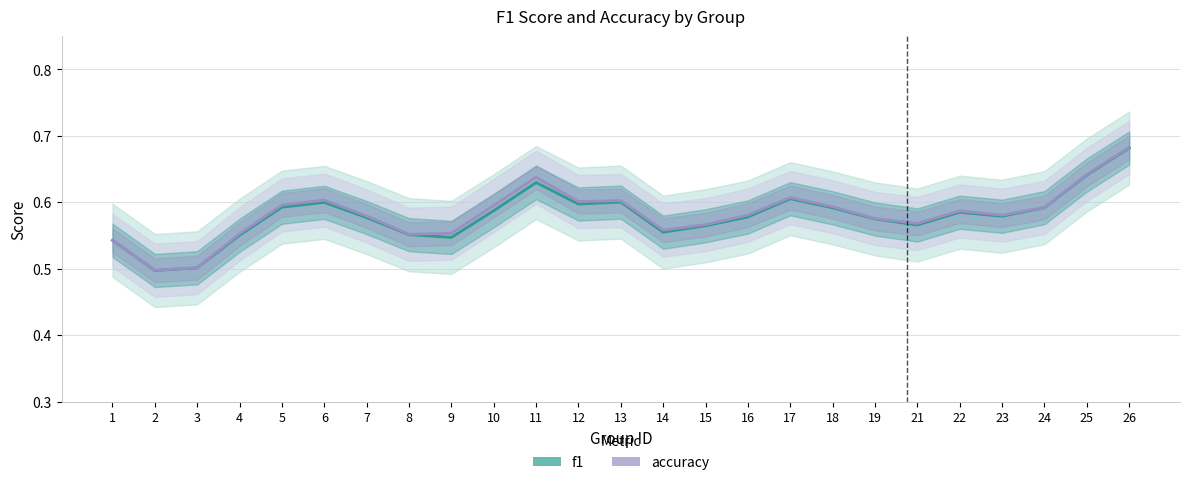

At how many categories does at least one series exceed 0?

25